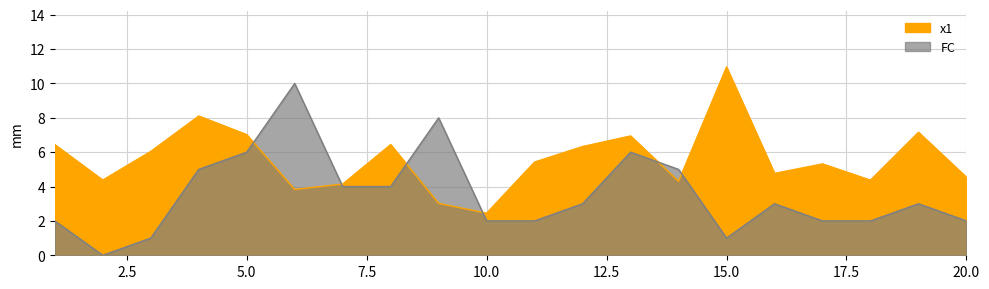

What is the difference between the maximum and minimum values in the FC series?

10.0